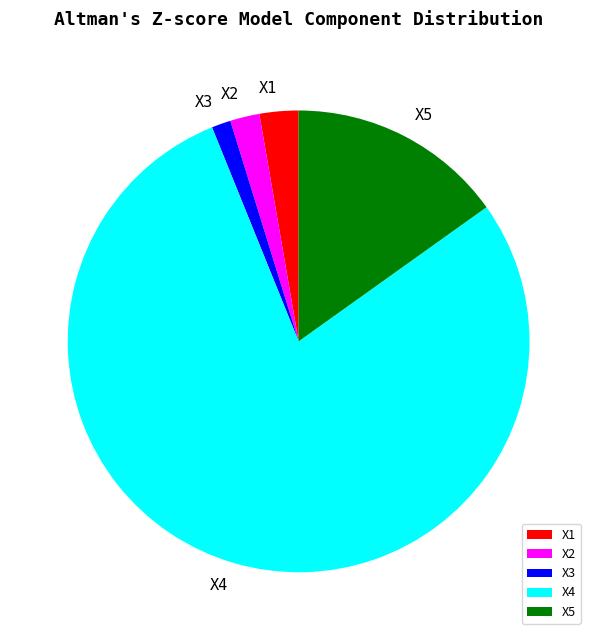

What is the largest slice in the pie chart?

X4